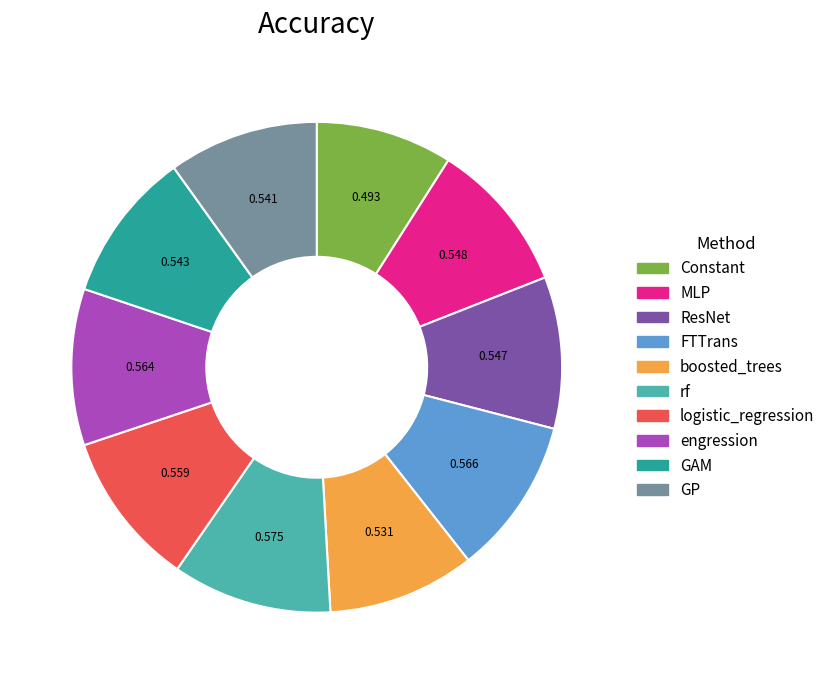

Is the sum of engression and GAM greater than half?

No